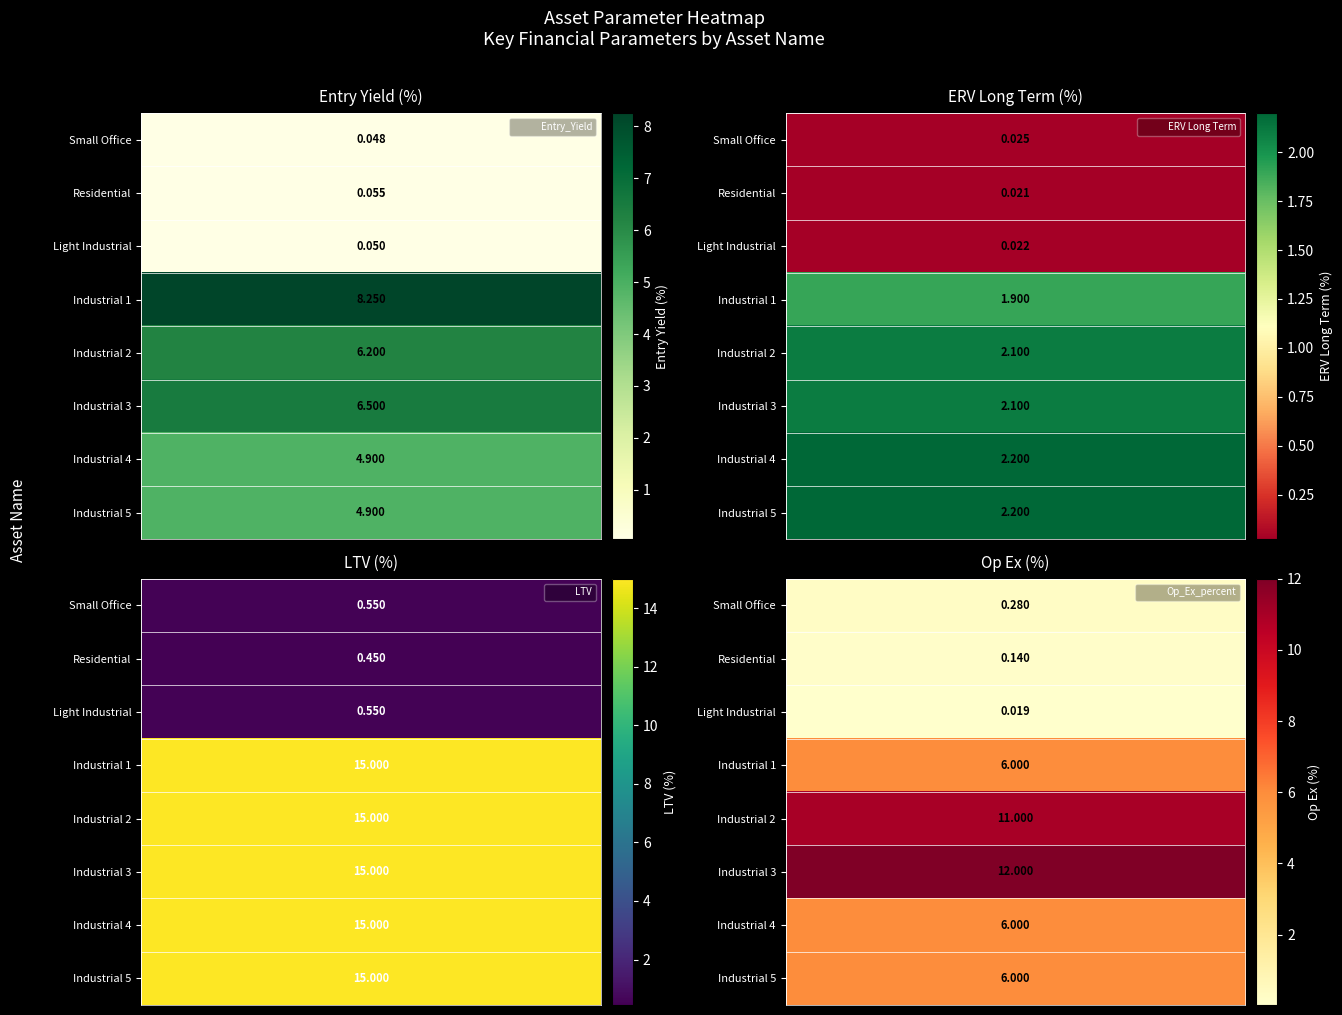

Which series changed the most between Industrial 1 and Industrial 4?

Entry_Yield